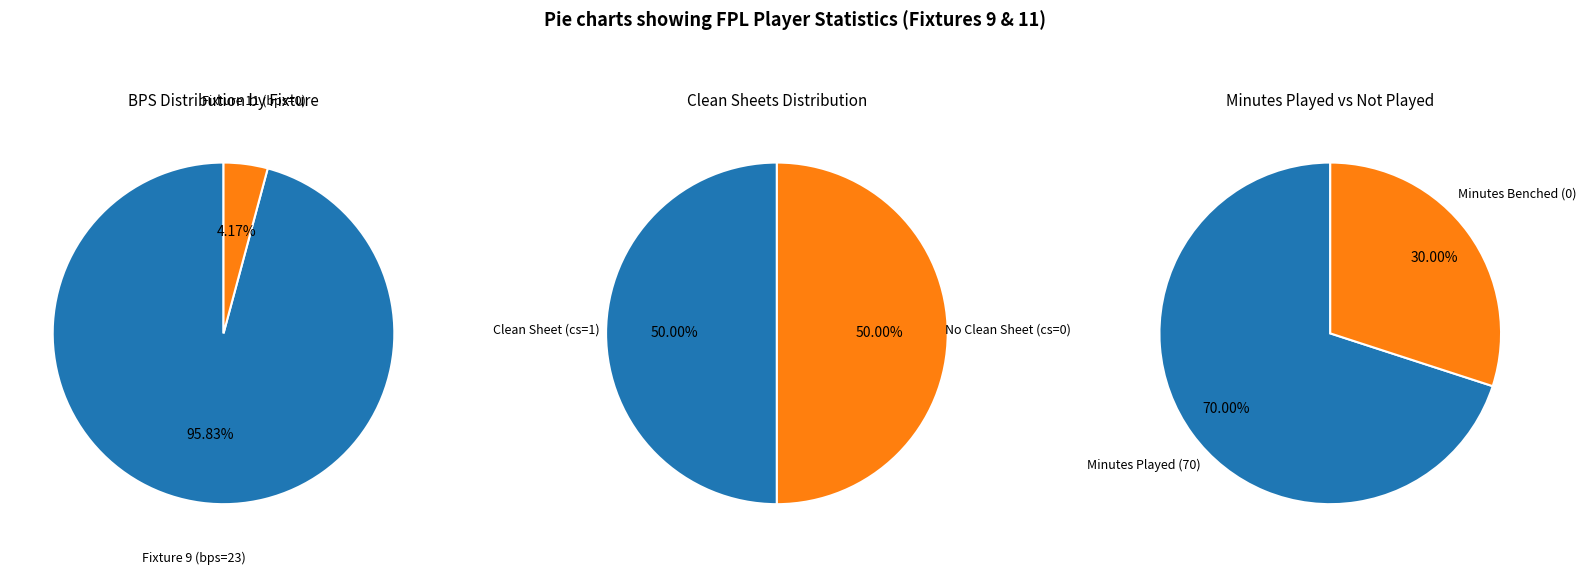

Does 23 represent more than half of the total?

Yes